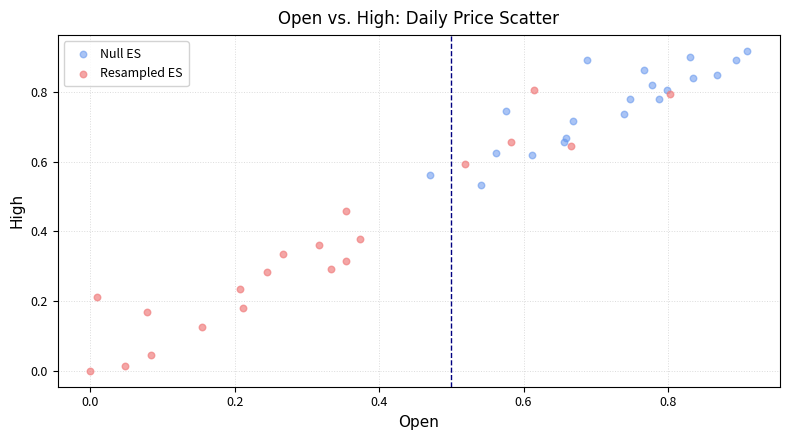

Which series reaches the minimum Y coordinate?

Resampled ES